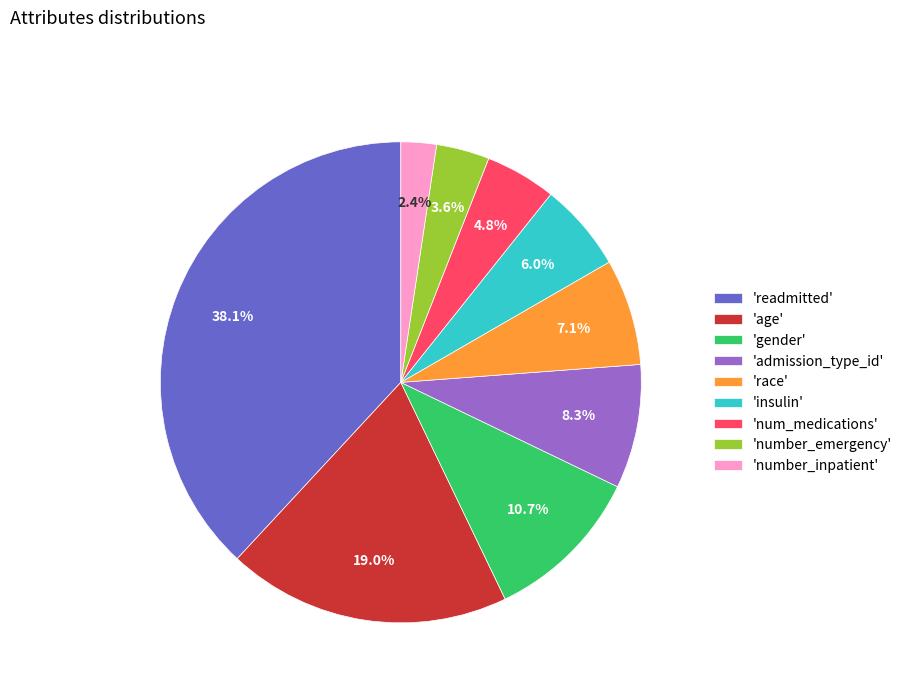

Which category has the biggest portion of the pie?

'readmitted'